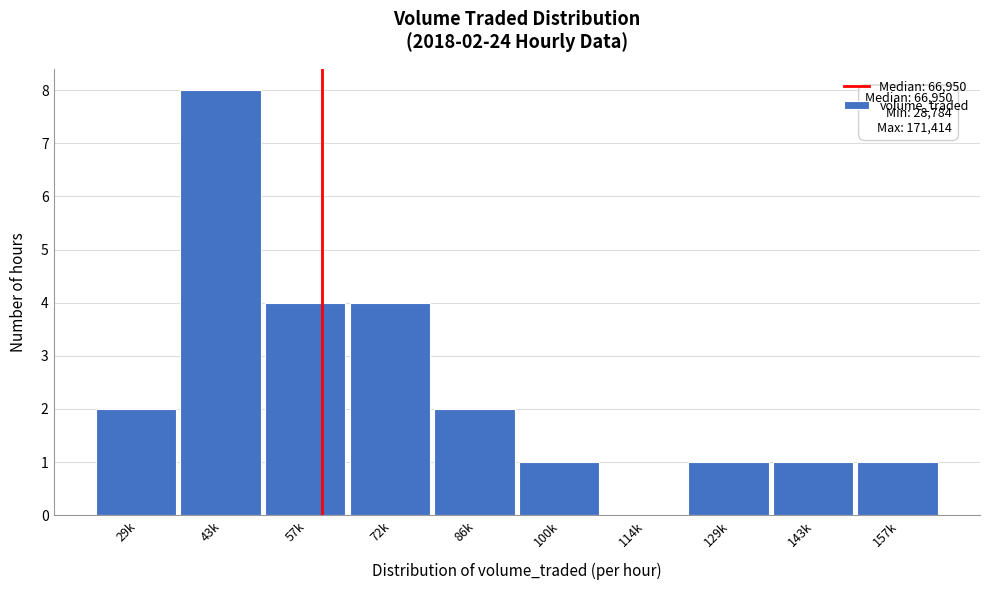

Reading left to right, list all the values displayed in this chart.

29k=2	43k=8	57k=4	72k=4	86k=2	100k=1	114k=0	129k=1	143k=1	157k=1